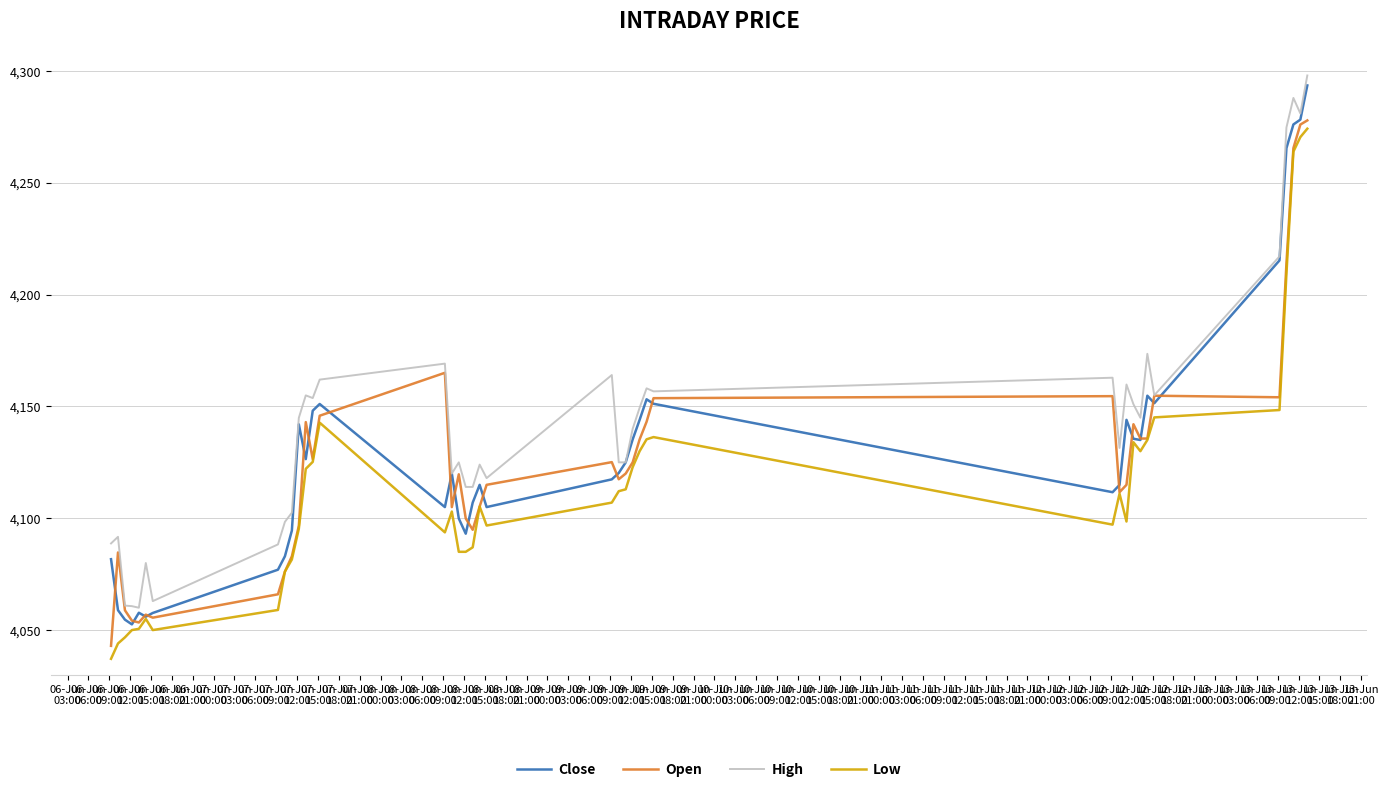

What is the lowest value of the Low series?

4037.1